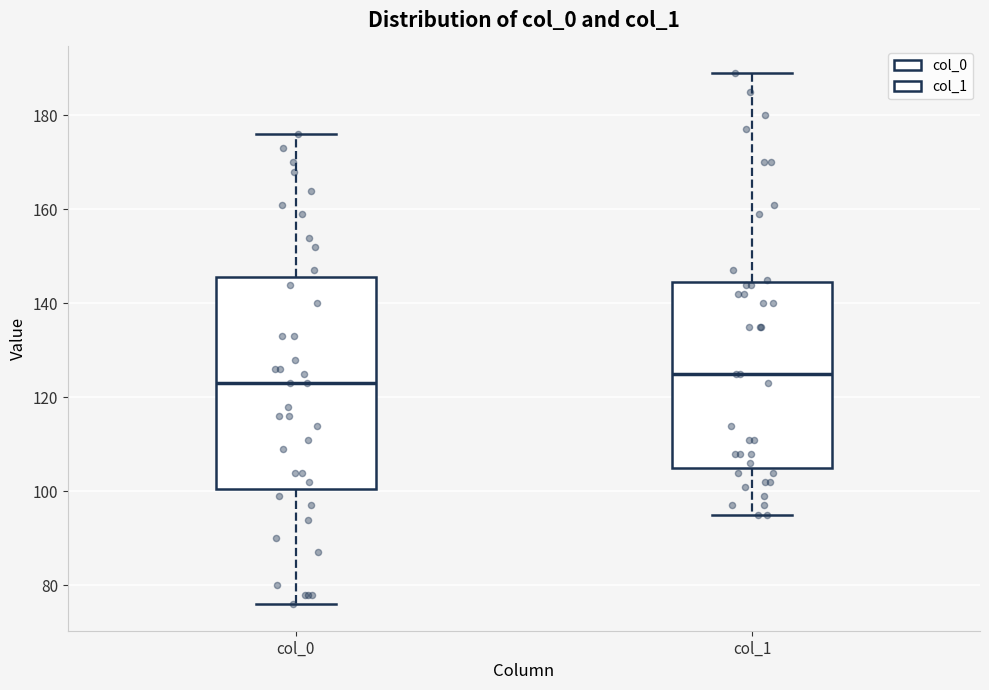

Reading left to right, read every box against the y-axis: the position of its median line, the range the box covers, and the ends of its whiskers. The values are not printed on the chart, so give them approximately, as read against the axis.

col_0: median 124, box 100 to 146, whiskers 76 to 176
col_1: median 126, box 106 to 144, whiskers 96 to 190